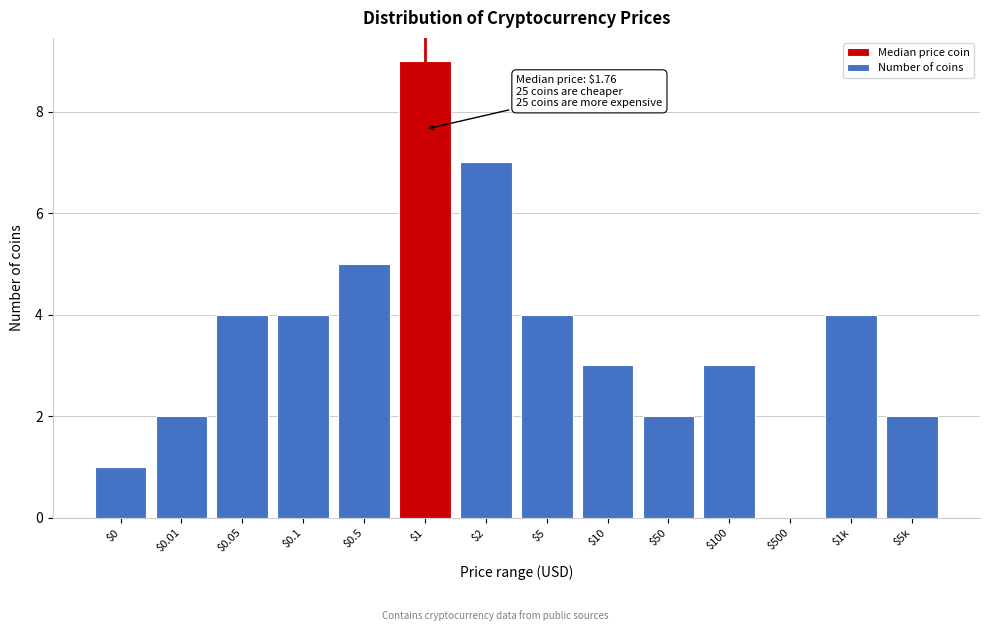

What is the greatest value displayed?

9